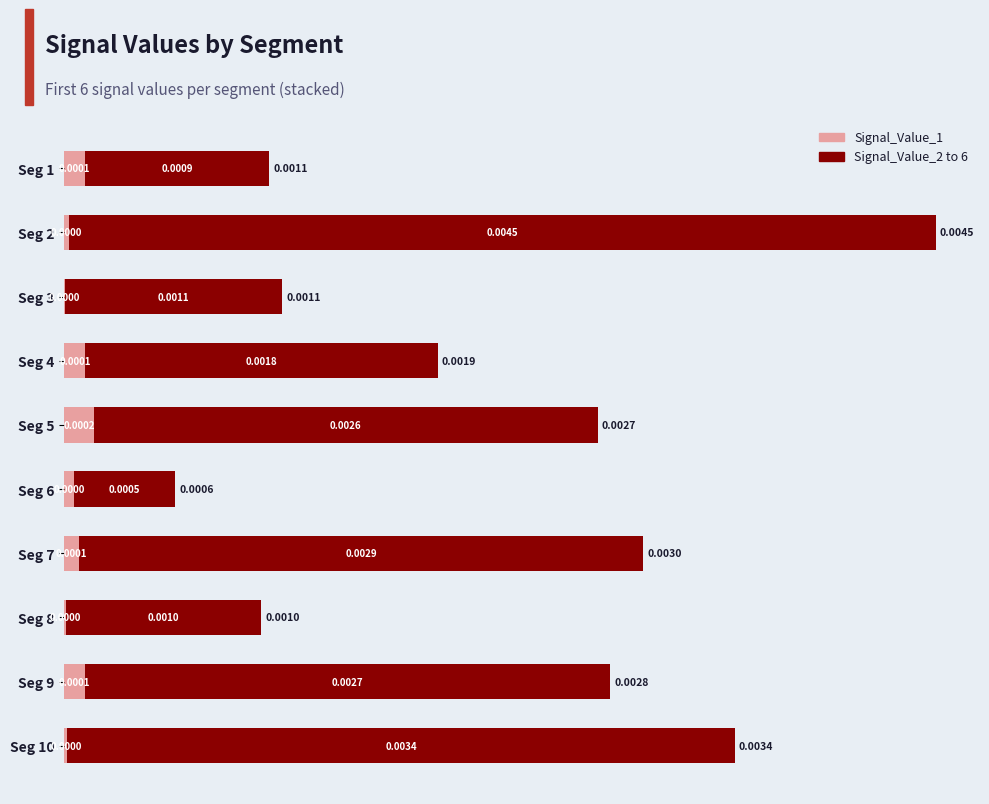

At which category is the sum across all series the highest?

Seg 2